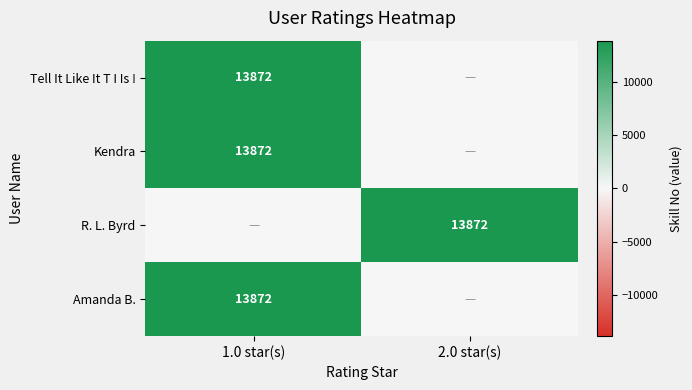

The value of R. L. Byrd at 2.0 star(s) is 5608. True or false?

False